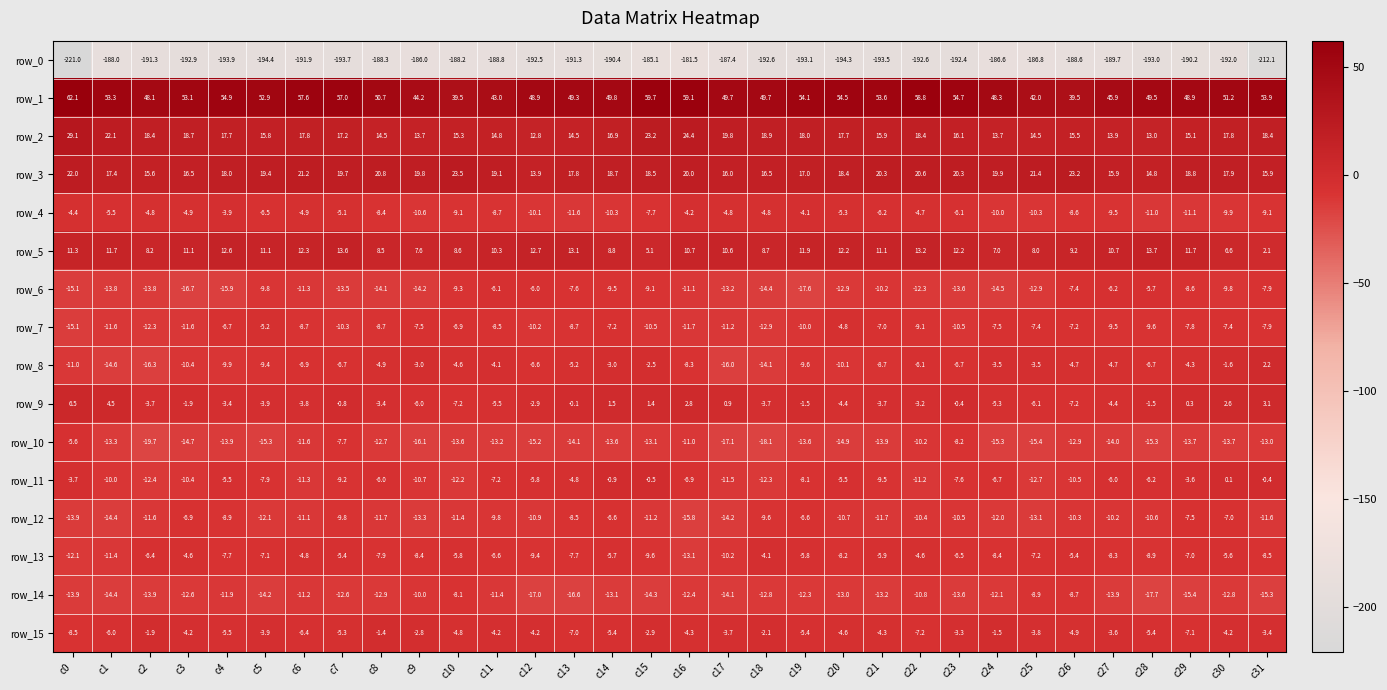

Reading left to right, transcribe all the data shown in this chart.

row_0: -221.0	-188.0	-191.3	-192.9	-193.9	-194.4	-191.9	-193.7	-188.3	-186.0	-188.2	-188.8	-192.5	-191.3	-190.4	-185.1	-181.5	-187.4	-192.6	-193.1	-194.3	-193.5	-192.6	-192.4	-186.6	-186.8	-188.6	-189.7	-193.0	-190.2	-192.0	-212.1
row_1: 62.1	53.3	48.1	53.1	54.9	52.9	57.6	57.0	50.7	44.2	39.5	43.0	48.9	49.3	49.8	59.7	59.1	49.7	49.7	54.1	54.5	53.6	58.8	54.7	48.3	42.0	39.5	45.9	49.5	48.9	51.2	53.9
row_2: 29.1	22.1	18.4	18.7	17.7	15.8	17.8	17.2	14.5	13.7	15.3	14.8	12.8	14.5	16.9	23.2	24.4	19.8	18.9	18.0	17.7	15.9	18.4	16.1	13.7	14.5	15.5	13.9	13.0	15.1	17.8	18.4
row_3: 22.0	17.4	15.6	16.5	18.0	19.4	21.2	19.7	20.8	19.8	23.5	19.1	13.9	17.8	18.7	18.5	20.0	16.0	16.5	17.0	18.4	20.3	20.6	20.3	19.9	21.4	23.2	15.9	14.8	18.8	17.9	15.9
row_4: -4.4	-5.5	-4.8	-4.9	-3.9	-6.5	-4.9	-5.1	-8.4	-10.6	-9.1	-8.7	-10.1	-11.6	-10.3	-7.7	-4.2	-4.8	-4.8	-4.1	-5.3	-6.2	-4.7	-6.1	-10.0	-10.3	-8.6	-9.5	-11.0	-11.1	-9.9	-9.1
row_5: 11.3	11.7	8.2	11.1	12.6	11.1	12.3	13.6	8.5	7.6	8.6	10.3	12.7	13.1	8.8	5.1	10.7	10.6	8.7	11.9	12.2	11.1	13.2	12.2	7.0	8.0	9.2	10.7	13.7	11.7	6.6	2.1
row_6: -15.1	-13.8	-13.8	-16.7	-15.9	-9.8	-11.3	-13.5	-14.1	-14.2	-9.3	-6.1	-6.0	-7.6	-9.5	-9.1	-11.1	-13.2	-14.4	-17.6	-12.9	-10.2	-12.3	-13.6	-14.5	-12.9	-7.4	-6.2	-5.7	-8.6	-9.8	-7.9
row_7: -15.1	-11.6	-12.3	-11.6	-6.7	-5.2	-8.7	-10.3	-8.7	-7.5	-6.9	-8.5	-10.2	-8.7	-7.2	-10.5	-11.7	-11.2	-12.9	-10.0	-4.8	-7.0	-9.1	-10.5	-7.5	-7.4	-7.2	-9.5	-9.6	-7.8	-7.4	-7.9
row_8: -11.0	-14.6	-16.3	-10.4	-9.9	-9.4	-6.9	-6.7	-4.9	-3.0	-4.6	-4.1	-6.6	-5.2	-3.0	-2.5	-8.3	-16.0	-14.1	-9.6	-10.1	-8.7	-6.1	-6.7	-3.5	-3.5	-4.7	-4.7	-6.7	-4.3	-1.6	2.2
row_9: 6.5	4.5	-3.7	-1.9	-3.4	-3.9	-3.8	-0.8	-3.4	-6.0	-7.2	-5.5	-2.9	-0.1	1.5	1.4	2.8	0.9	-3.7	-1.5	-4.4	-3.7	-3.2	-0.4	-5.3	-6.1	-7.2	-4.4	-1.5	0.3	2.6	3.1
row_10: -5.6	-13.3	-19.7	-14.7	-13.9	-15.3	-11.6	-7.7	-12.7	-16.1	-13.6	-13.2	-15.2	-14.1	-13.6	-13.1	-11.0	-17.1	-18.1	-13.6	-14.9	-13.9	-10.2	-8.2	-15.3	-15.4	-12.9	-14.0	-15.3	-13.7	-13.7	-13.0
row_11: -3.7	-10.0	-12.4	-10.4	-5.5	-7.9	-11.3	-9.2	-6.0	-10.7	-12.2	-7.2	-5.8	-4.8	-0.9	-0.5	-6.9	-11.5	-12.3	-8.1	-5.5	-9.5	-11.2	-7.6	-6.7	-12.7	-10.5	-6.0	-6.2	-3.6	0.1	-0.4
row_12: -13.9	-14.4	-11.6	-6.9	-8.9	-12.1	-11.1	-9.8	-11.7	-13.3	-11.4	-9.8	-10.9	-8.5	-6.6	-11.2	-15.8	-14.2	-9.6	-6.6	-10.7	-11.7	-10.4	-10.5	-12.0	-13.1	-10.3	-10.2	-10.6	-7.5	-7.0	-11.6
row_13: -12.1	-11.4	-6.4	-4.6	-7.7	-7.1	-4.8	-5.4	-7.9	-8.4	-5.8	-6.6	-9.4	-7.7	-5.7	-9.6	-13.1	-10.2	-4.1	-5.8	-8.2	-5.9	-4.6	-6.5	-8.4	-7.2	-5.4	-8.3	-8.9	-7.0	-5.6	-8.5
row_14: -13.9	-14.4	-13.9	-12.6	-11.9	-14.2	-11.2	-12.6	-12.9	-10.0	-8.1	-11.4	-17.0	-16.6	-13.1	-14.3	-12.4	-14.1	-12.8	-12.3	-13.0	-13.2	-10.8	-13.6	-12.1	-8.9	-8.7	-13.9	-17.7	-15.4	-12.8	-15.3
row_15: -8.5	-6.0	-1.9	-4.2	-5.5	-3.9	-6.4	-5.3	-1.4	-2.8	-4.8	-4.2	-4.2	-7.0	-5.4	-2.9	-4.3	-3.7	-2.1	-5.4	-4.6	-4.3	-7.2	-3.3	-1.5	-3.8	-4.9	-3.6	-5.4	-7.1	-4.2	-3.4